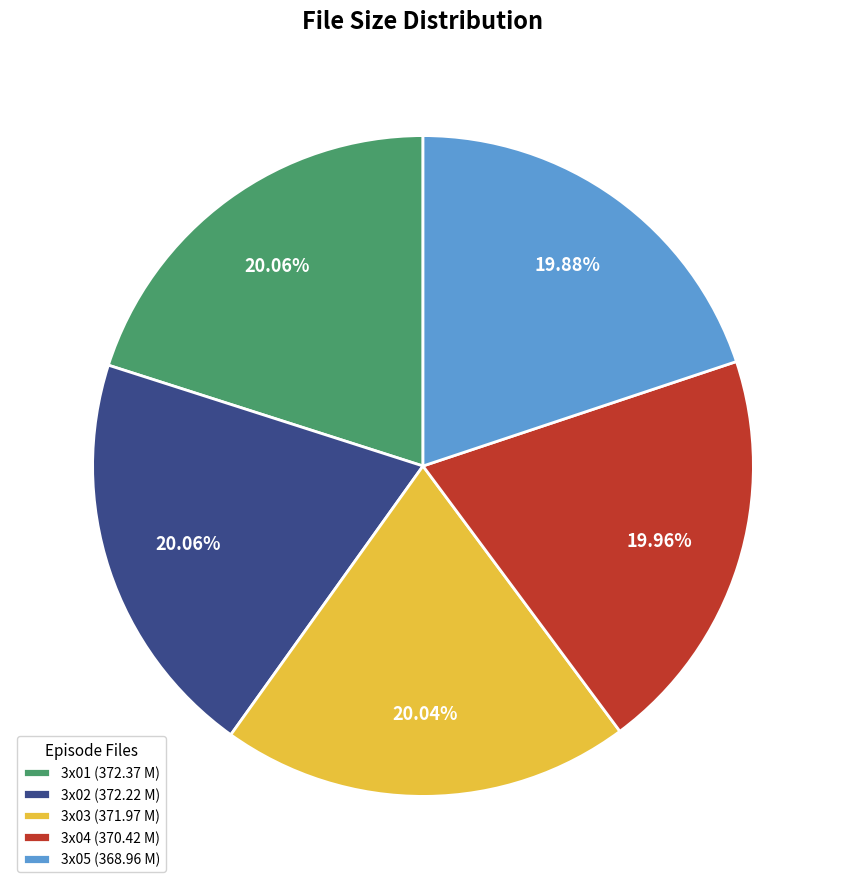

Is 3x05 (368.96 M) the majority of the pie?

No